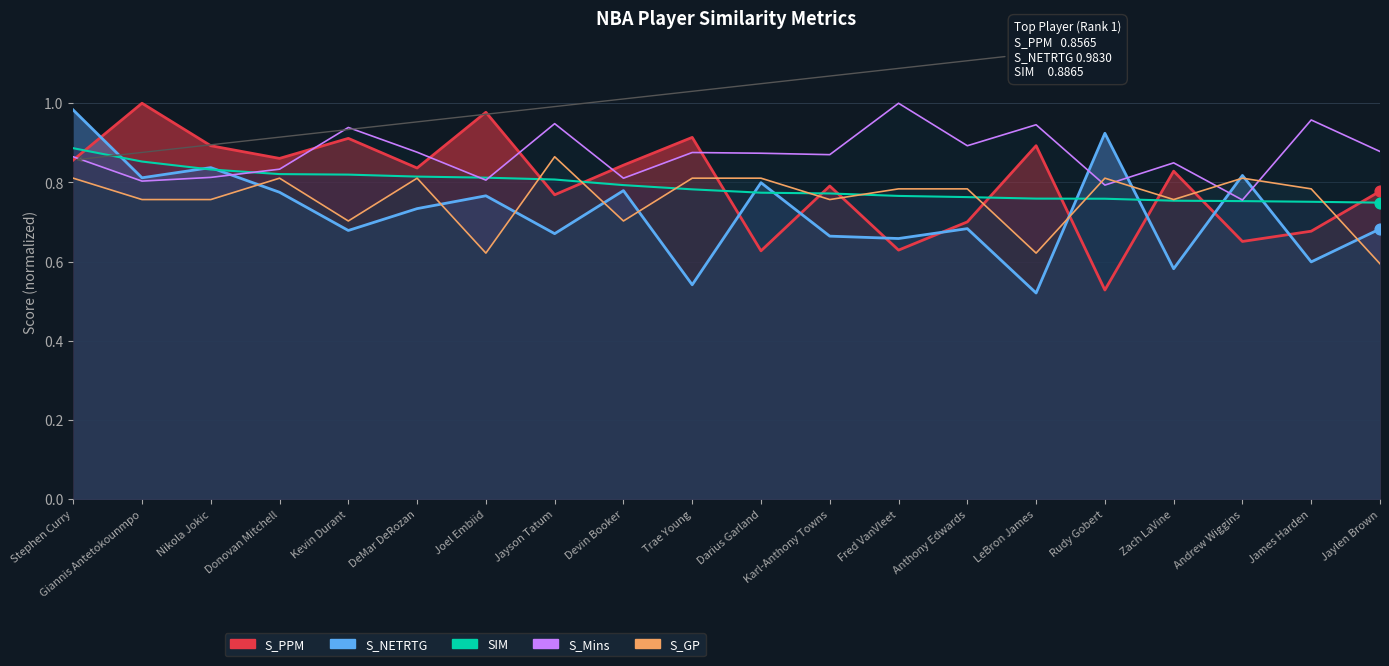

Which series reaches the minimum Y coordinate?

S_NETRTG